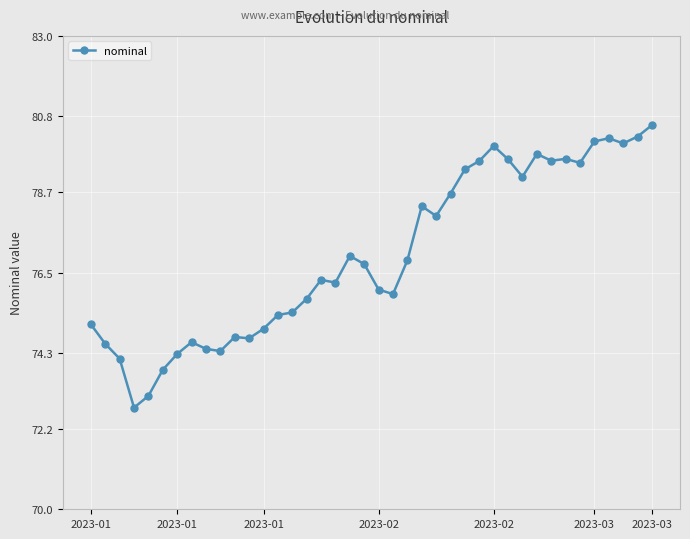

True or false: there are more than 0 points higher than both neighbors.

True